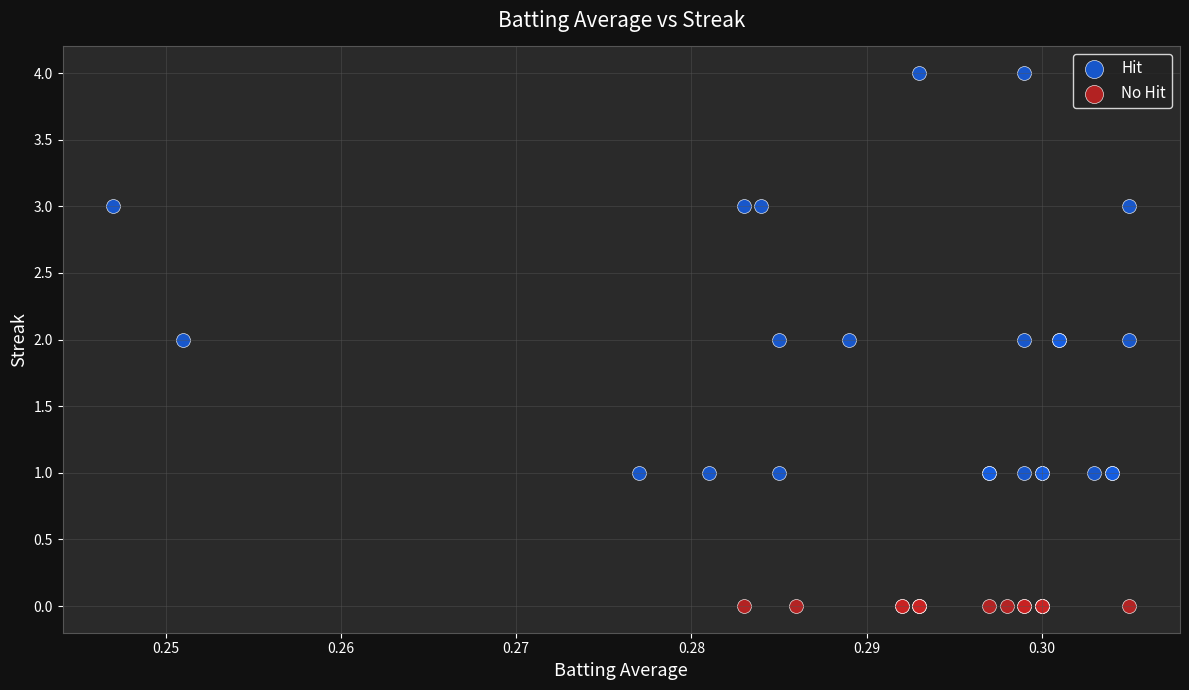

Which series contains the lowest Y value?

No Hit